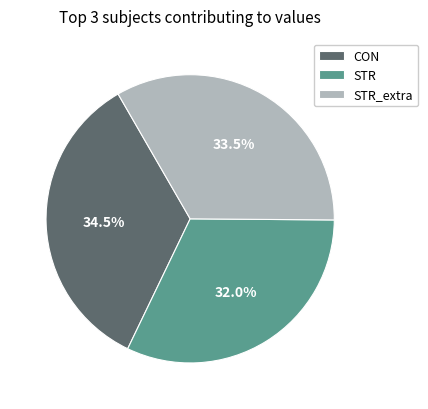

Approximately how many times larger is the value at STR compared to CON?

0.9